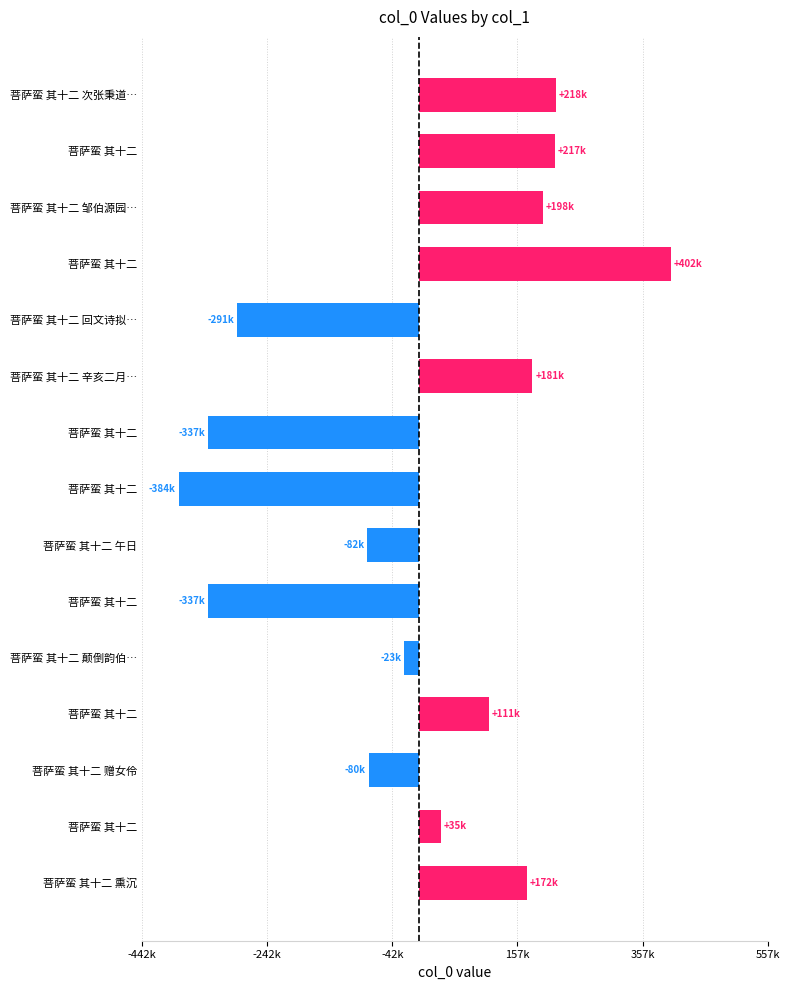

How many negative values are there?

7